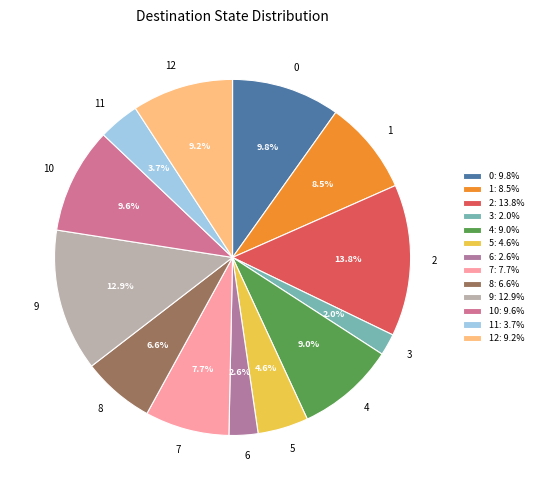

Is there any slice that represents more than half of the pie?

No